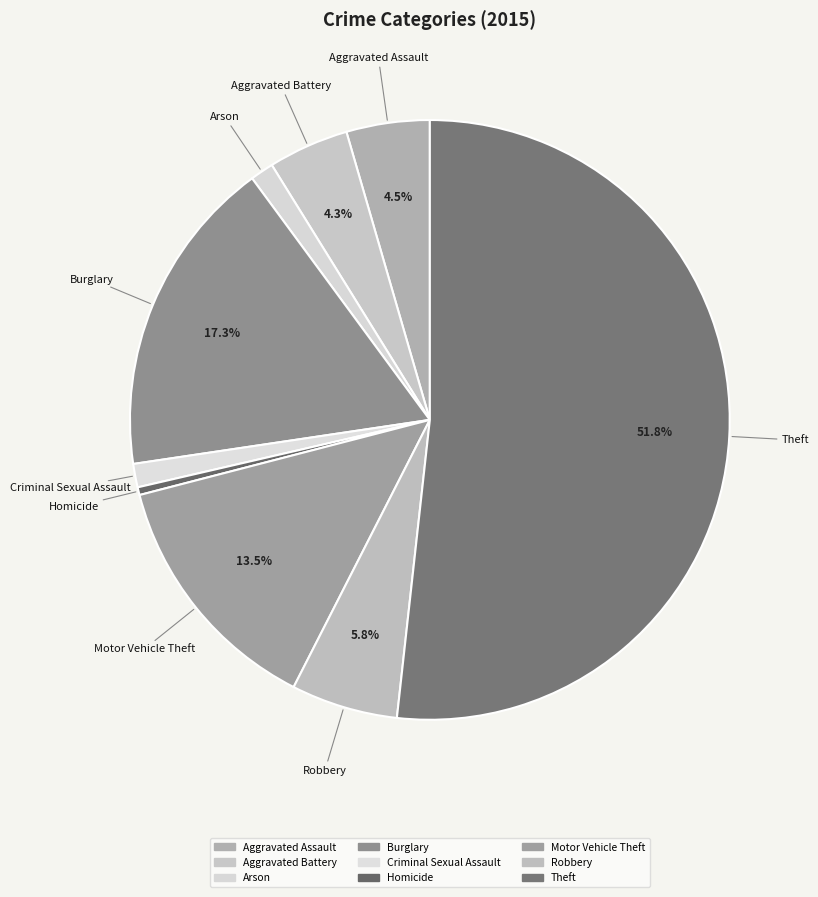

Approximately how many times larger is the value at Aggravated Assault compared to Homicide?

10.7